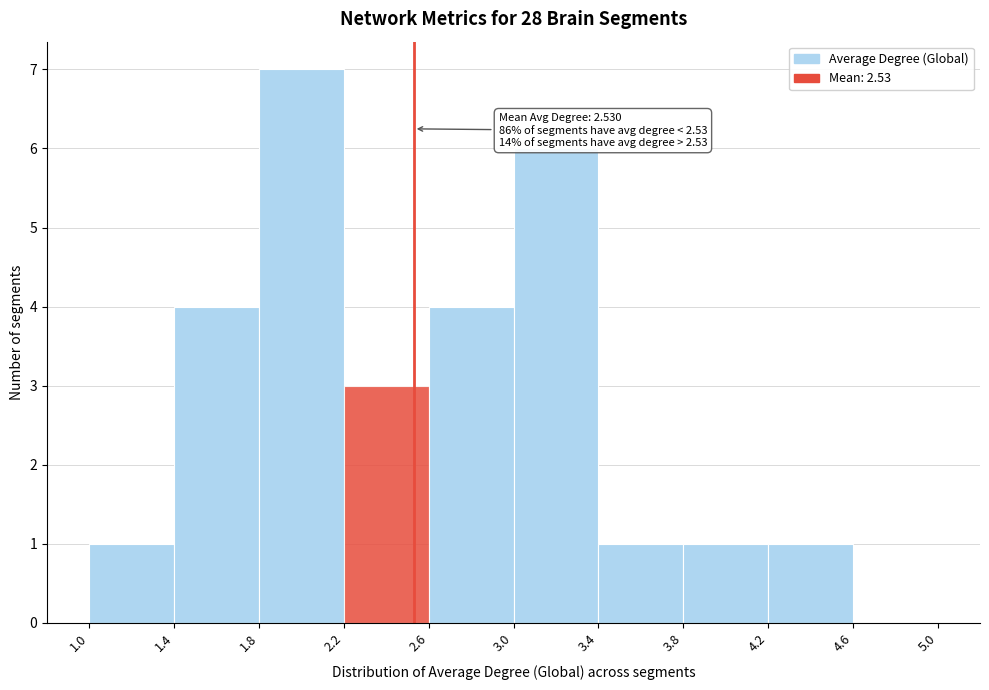

Over which range of the x-axis is the bar tallest?

1.8 to 2.2